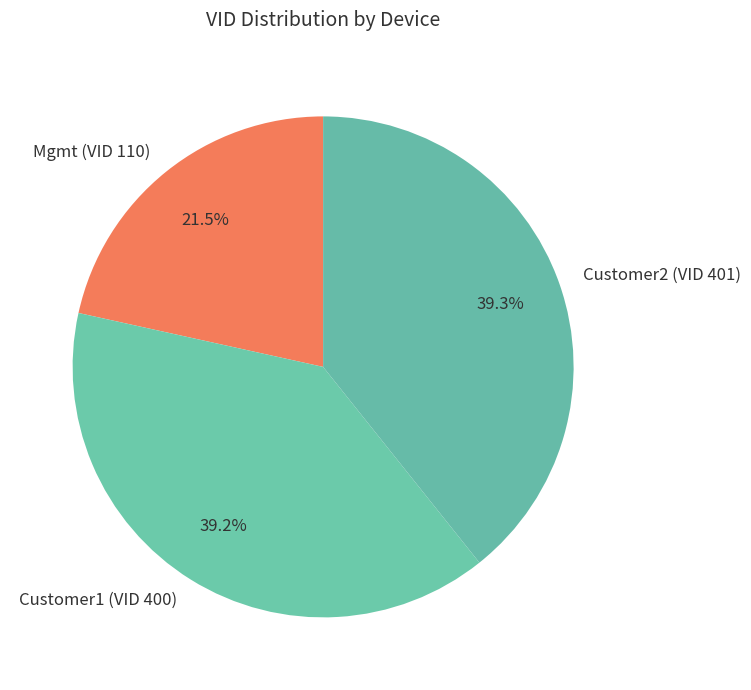

Is there any slice that represents more than half of the pie?

No